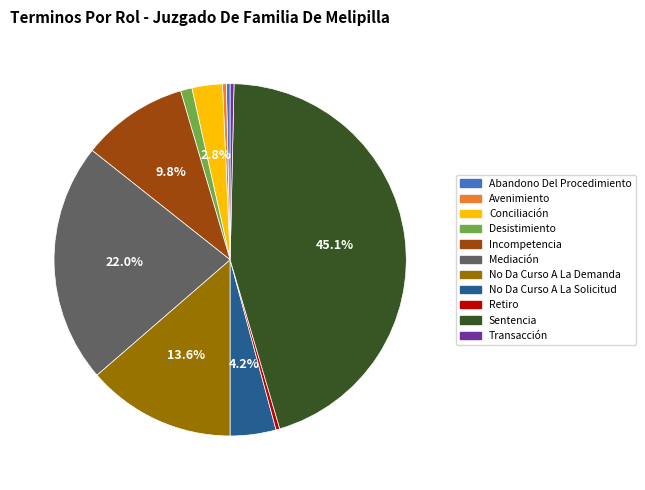

Which has a higher value, No Da Curso A La Demanda or Incompetencia?

No Da Curso A La Demanda